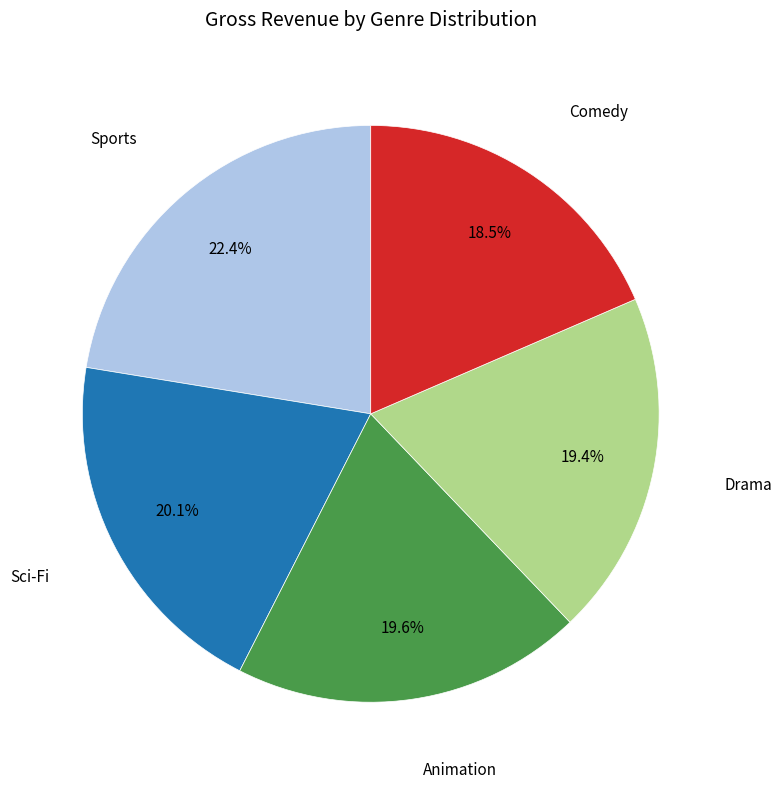

Is there any slice that represents more than half of the pie?

No